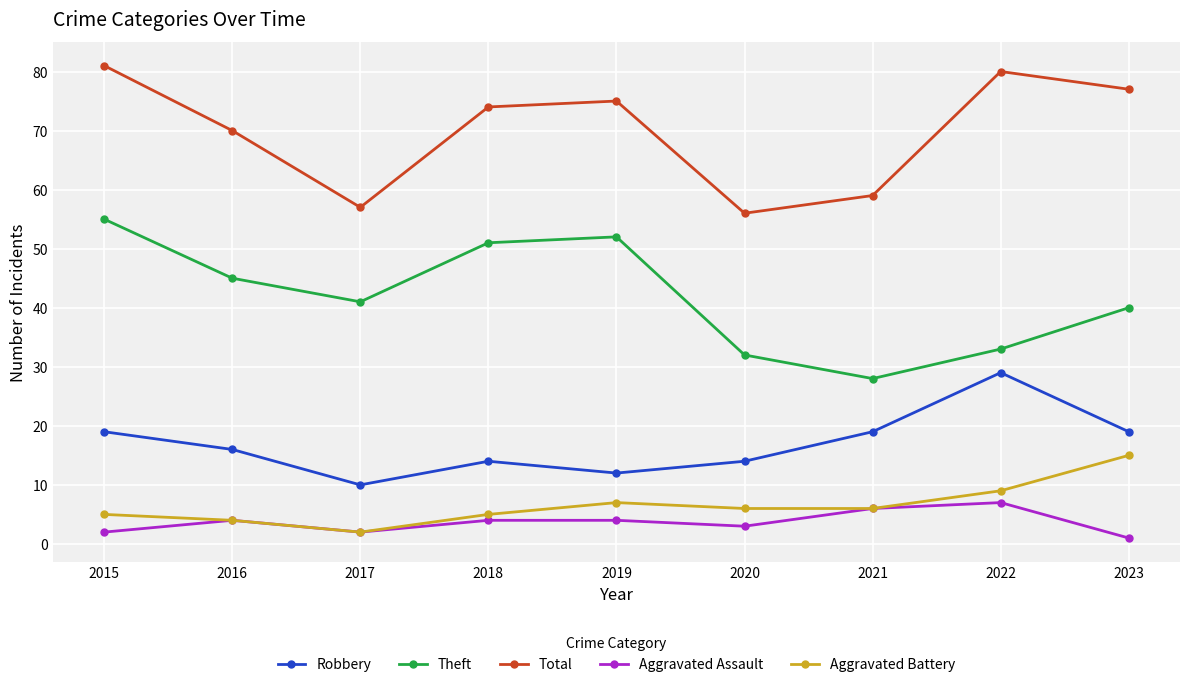

How many interior local valleys does the Total series have?

2